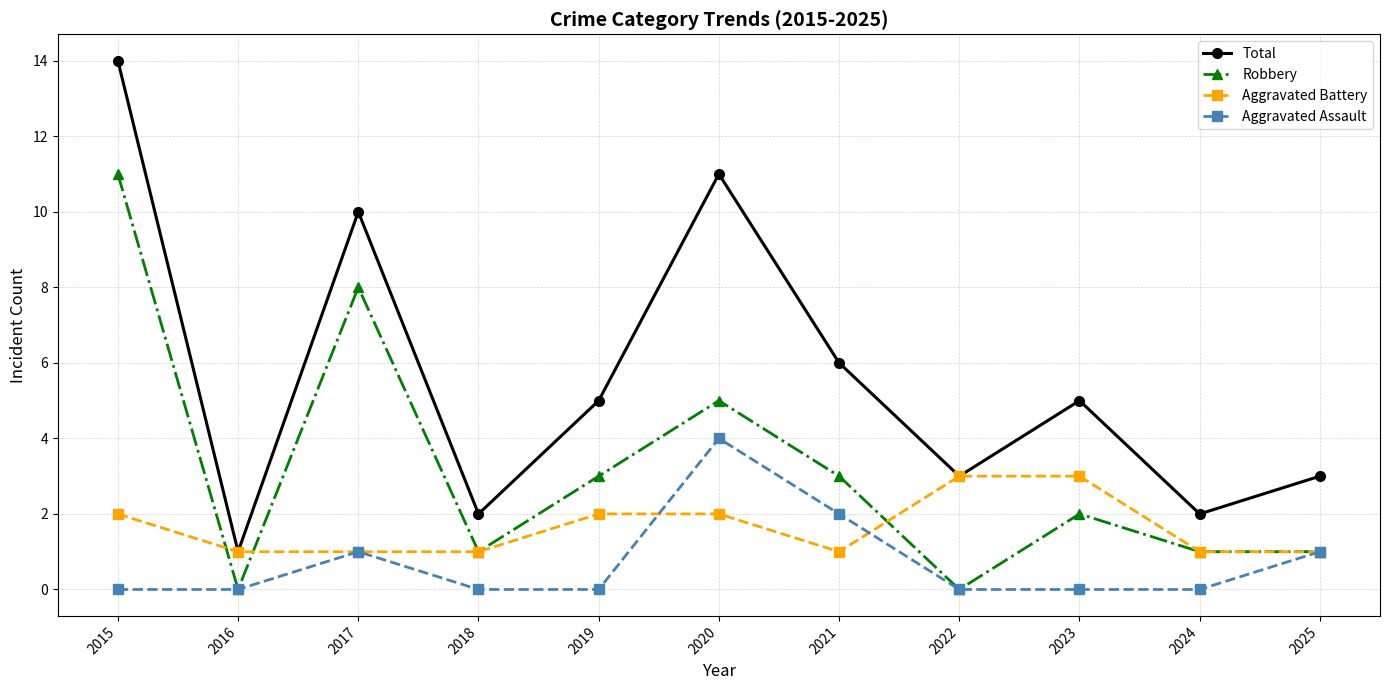

Reading left to right, list all the values displayed in this chart.

Total: 14	1	10	2	5	11	6	3	5	2	3
Robbery: 11	0	8	1	3	5	3	0	2	1	1
Aggravated Battery: 2	1	1	1	2	2	1	3	3	1	1
Aggravated Assault: 0	0	1	0	0	4	2	0	0	0	1